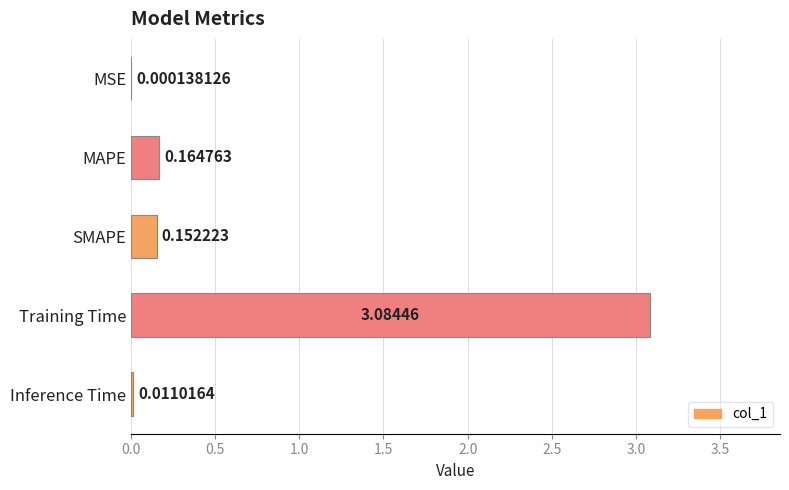

Where is the data nearest to the value 1?

MAPE